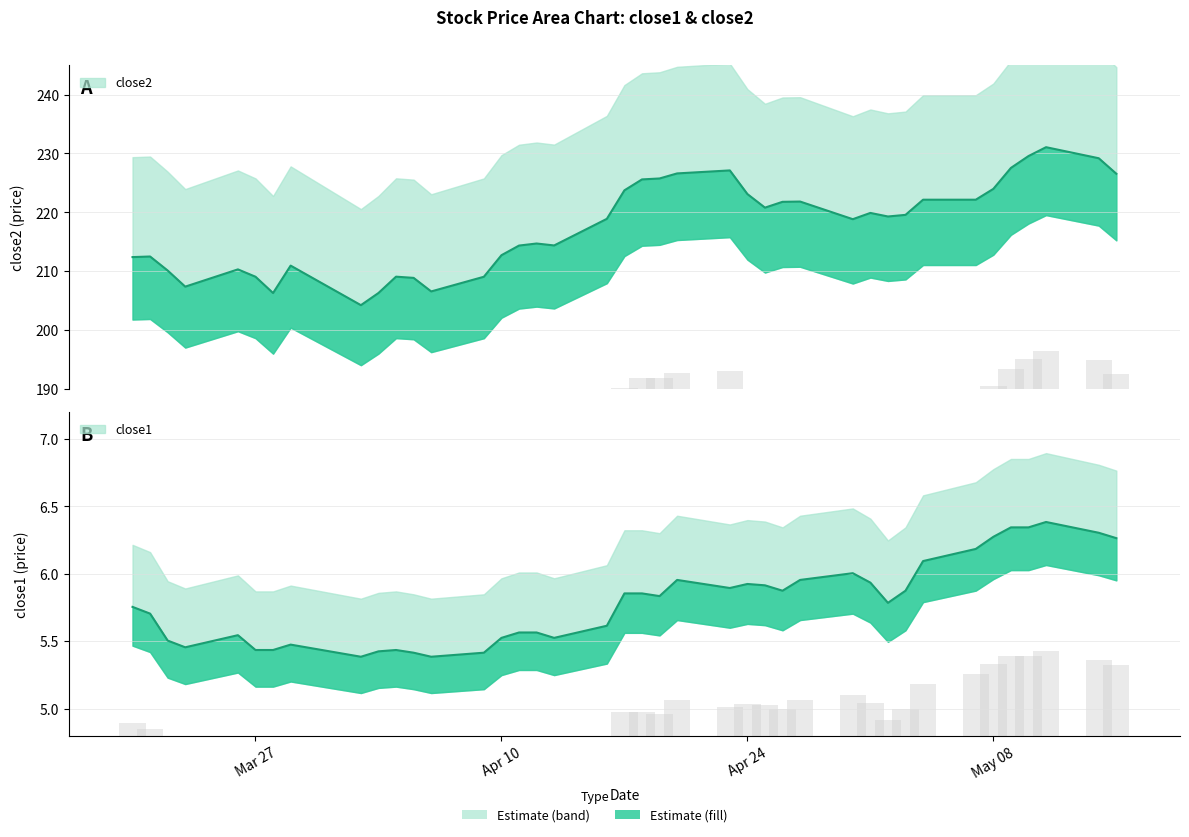

Which series has the largest range (max minus min)?

close2